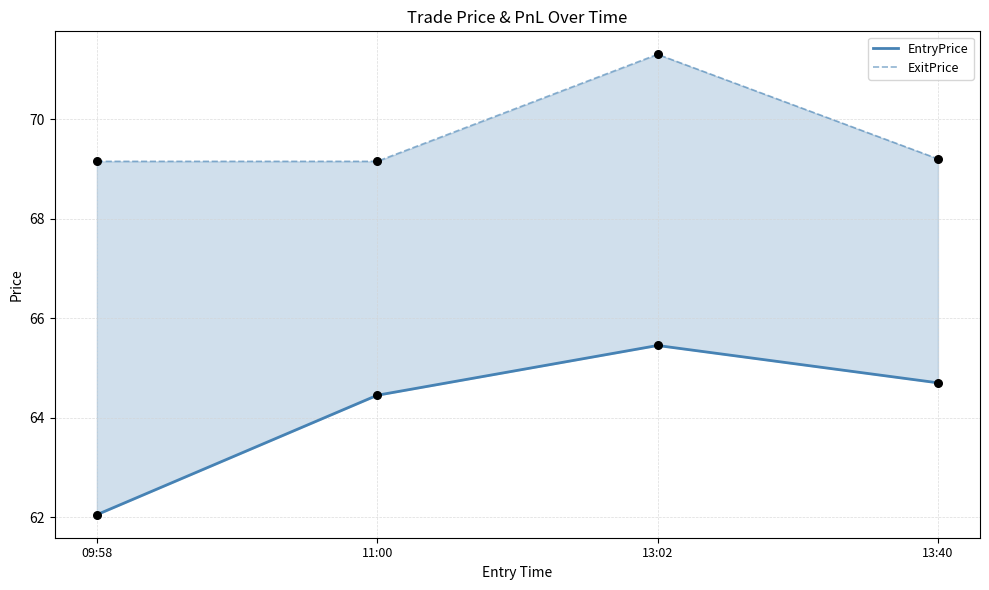

Is the value of EntryPrice at 09:58 greater than the value of ExitPrice at 11:00?

No